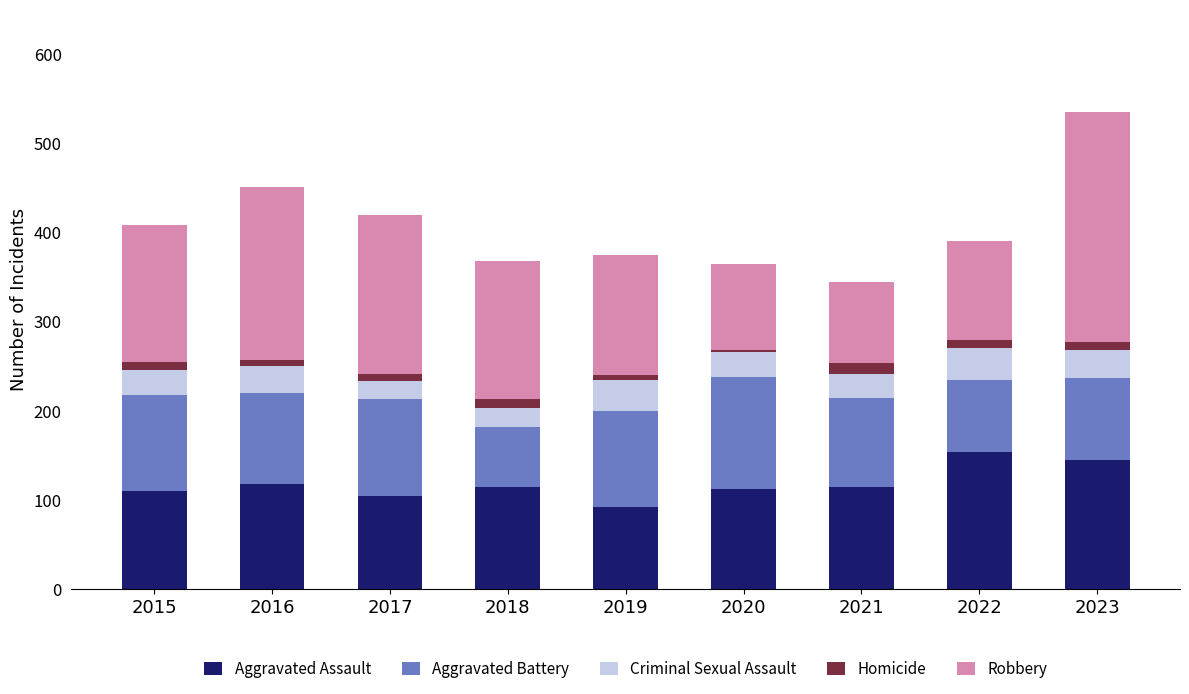

At which category is the sum across all series the highest?

2023